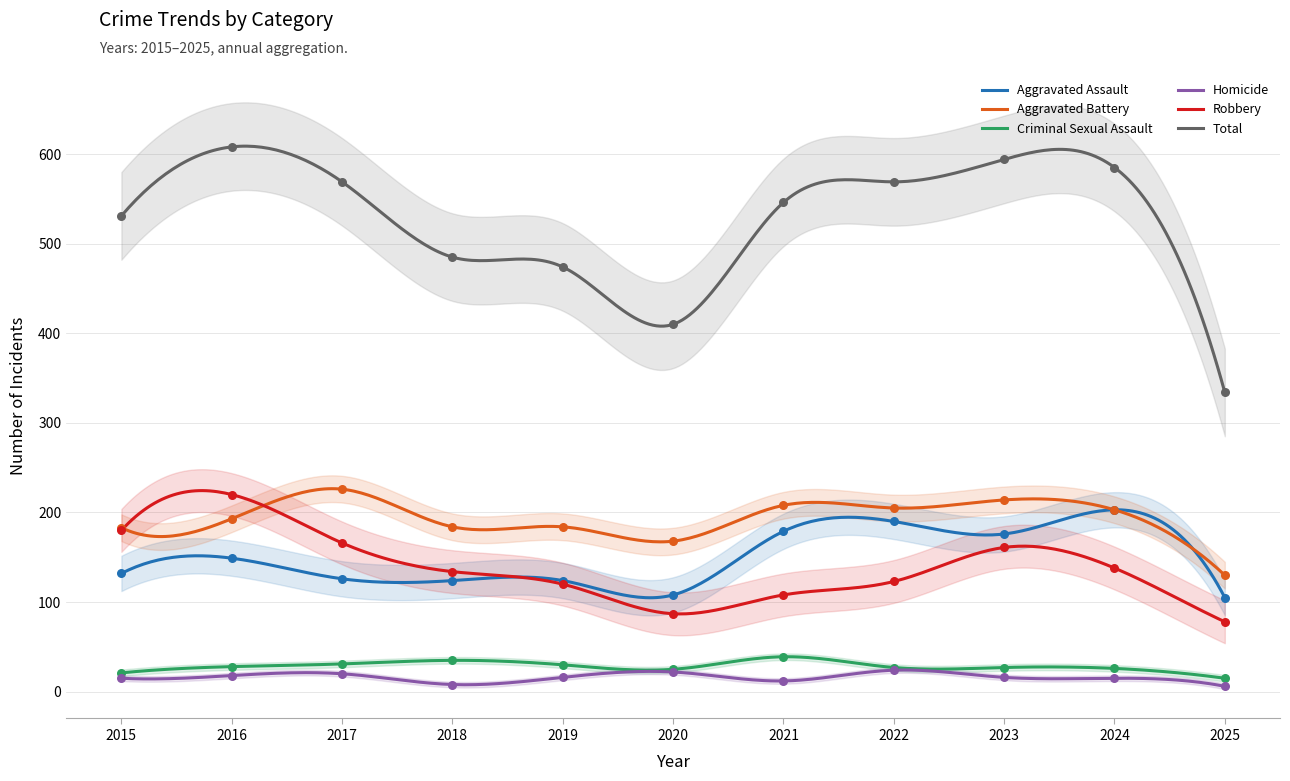

Is the value of Total at 2022 greater than the value of Criminal Sexual Assault at 2023?

Yes